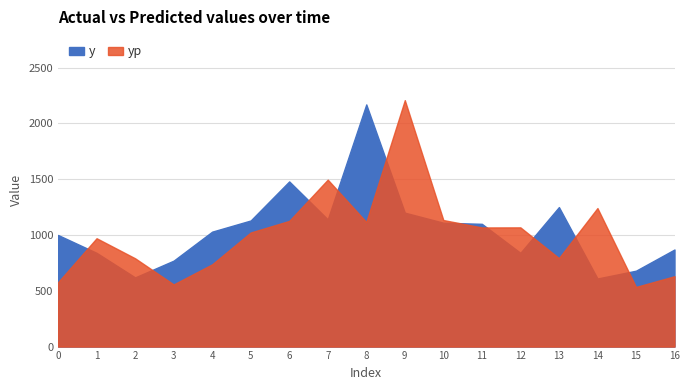

What is the smallest value displayed?

534.5